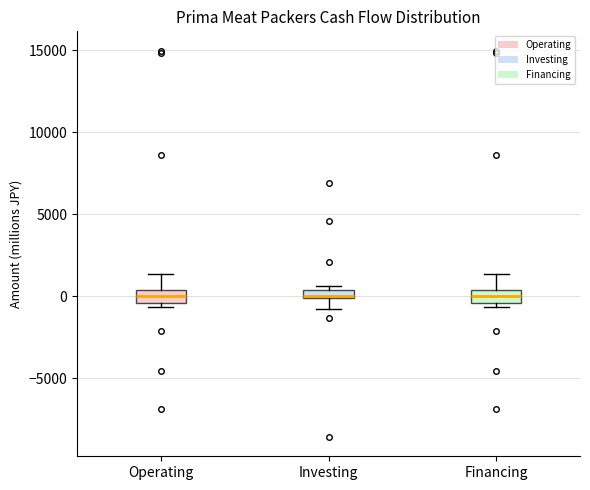

Where is the lower edge of the box for Operating on the y-axis? The values are not printed on the chart, so give them approximately, as read against the axis.

-500